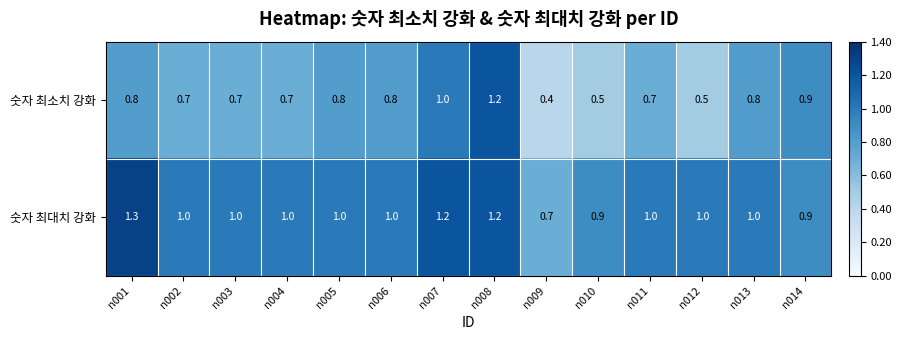

What is the difference between the maximum and minimum values in the 숫자 최대치 강화 series?

0.6